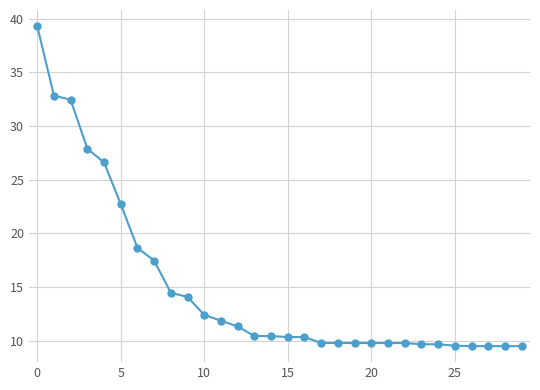

What is the smallest value displayed?

9.5